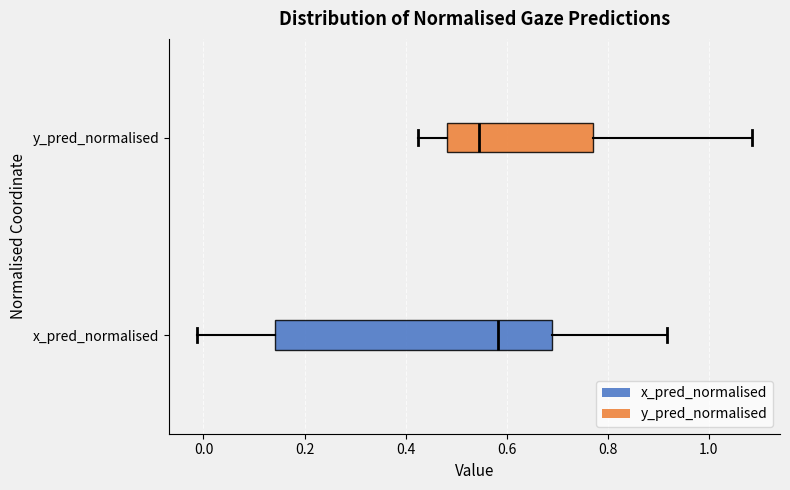

Reading bottom to top, transcribe this box plot: for each box, give where its median line is, the range the box spans, and where its two whiskers end, as read against the x-axis. The values are not printed on the chart, so give them approximately, as read against the axis.

x_pred_normalised: median 0.58, box 0.14 to 0.70, whiskers -0.02 to 0.92
y_pred_normalised: median 0.54, box 0.48 to 0.78, whiskers 0.42 to 1.08